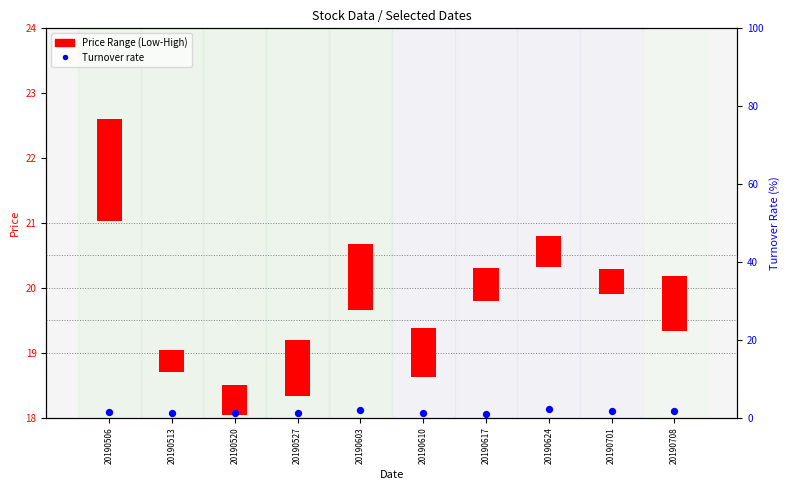

At how many categories does at least one series exceed 1?

9